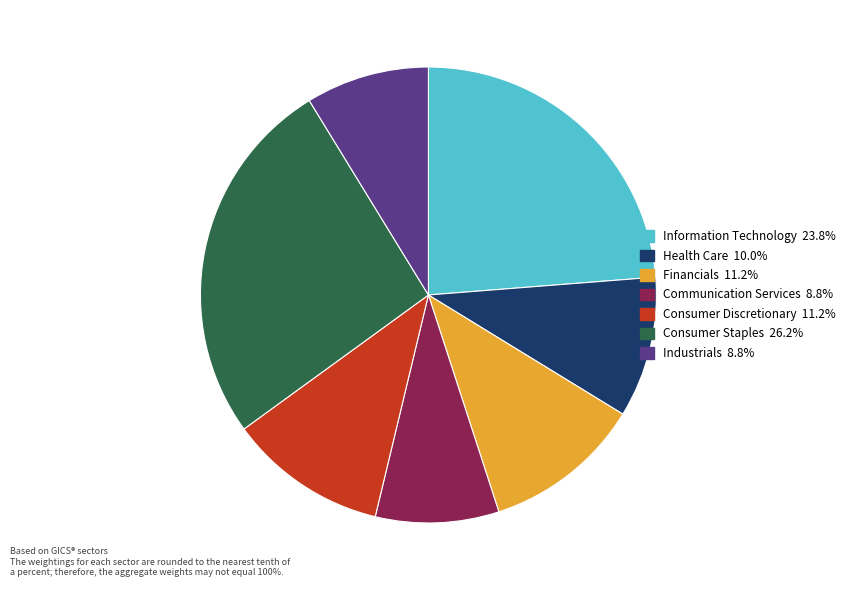

Does any single category account for the majority?

No